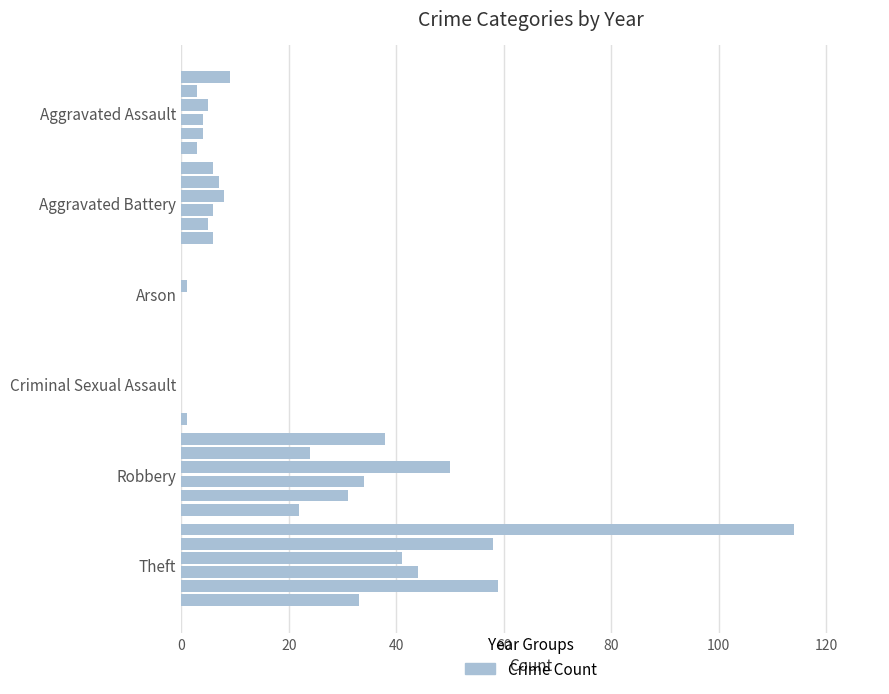

Reading right to left, extract all data points from this chart.

2019: 114	38	0	0	6	9
2020: 58	24	0	0	7	3
2021: 41	50	0	1	8	5
2022: 44	34	0	0	6	4
2016: 59	31	0	0	5	4
2017: 33	22	1	0	6	3